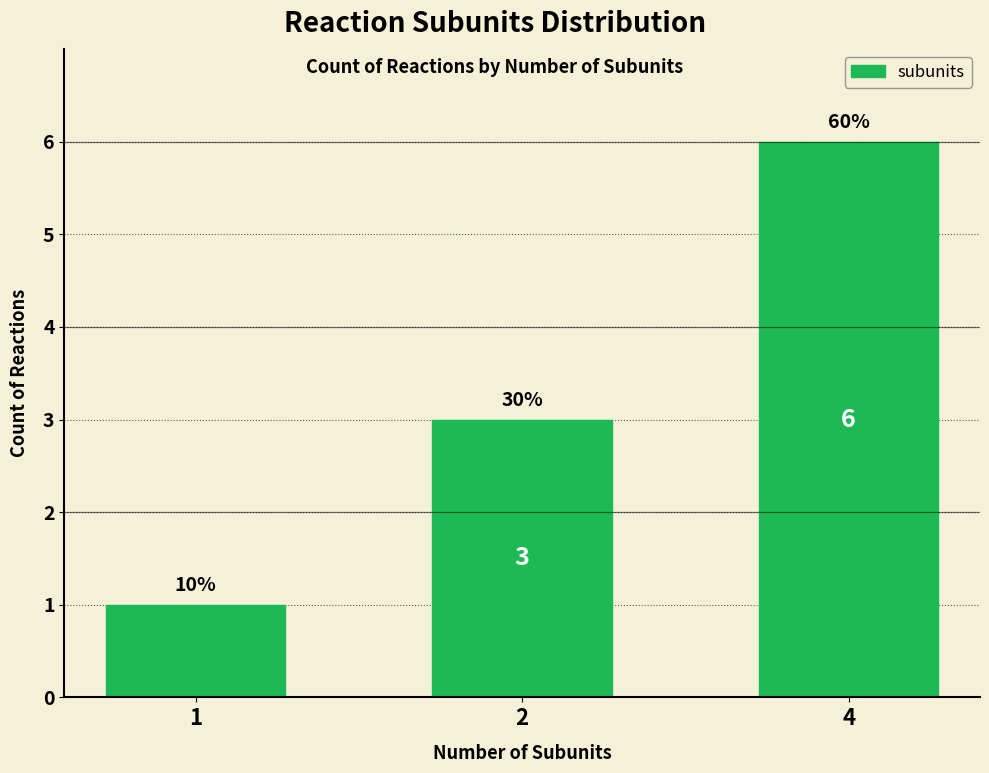

What is the maximum value shown in the chart?

6